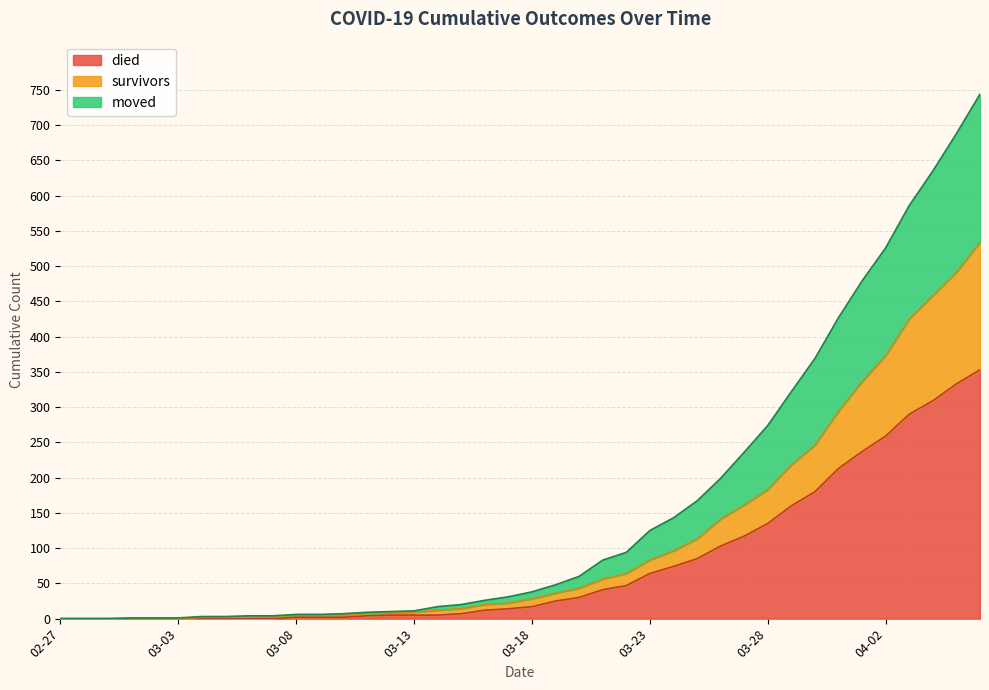

What is the difference between the second highest and minimum values in the moved series?

688